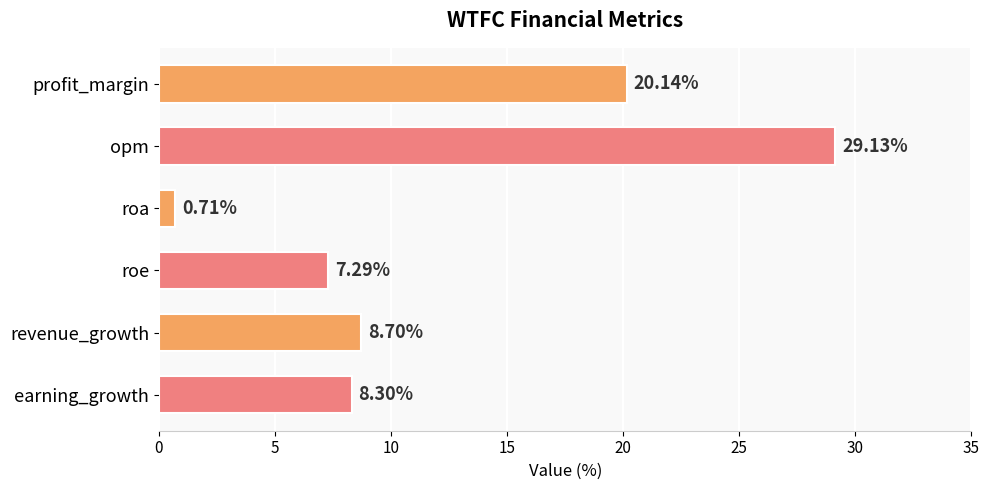

What is the sum of the values at roa and revenue_growth?

9.4